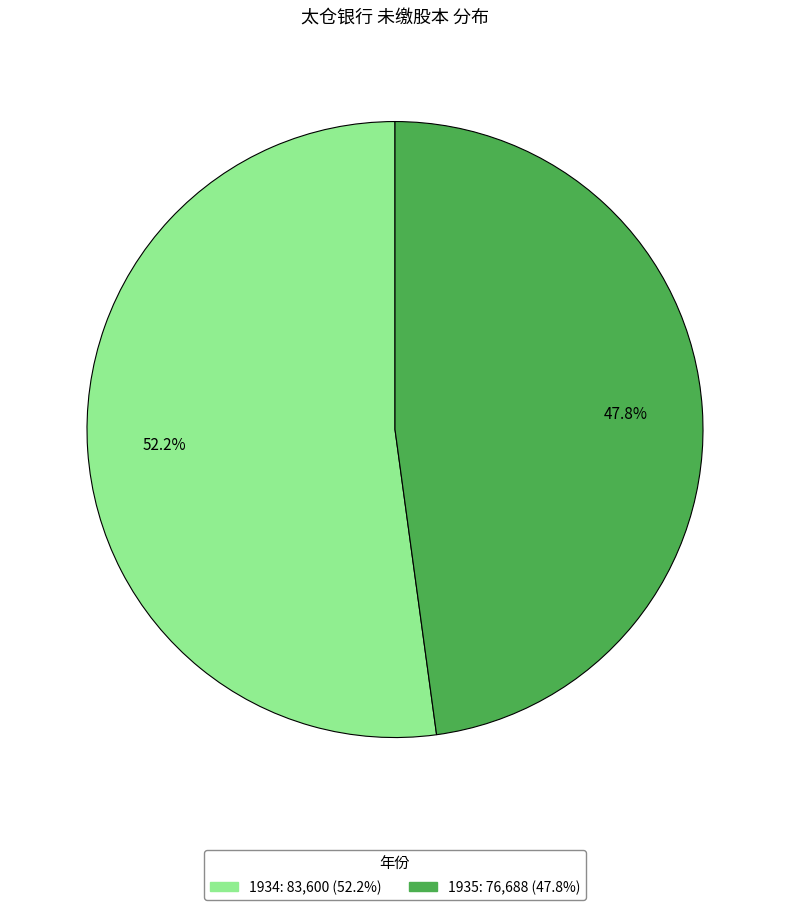

To the nearest percent, what portion does 1934 represent?

52%